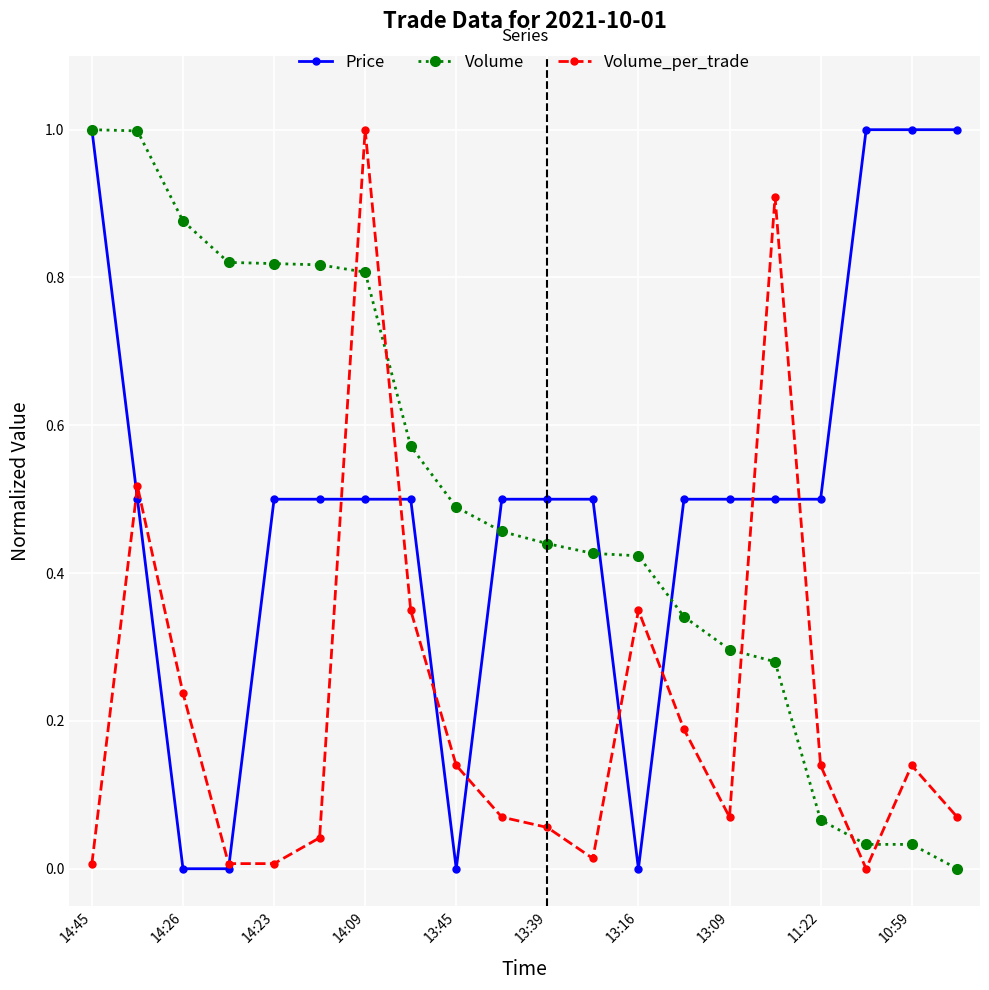

What is the difference between the second highest and second lowest values in the Price series?

1.0